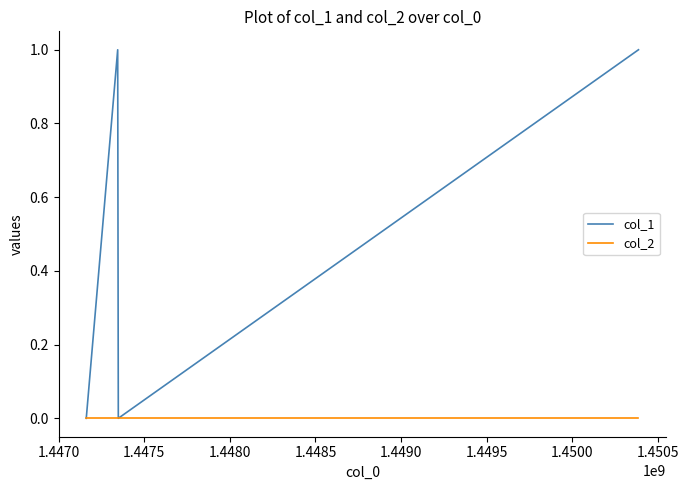

Which series has the widest spread of values?

col_1